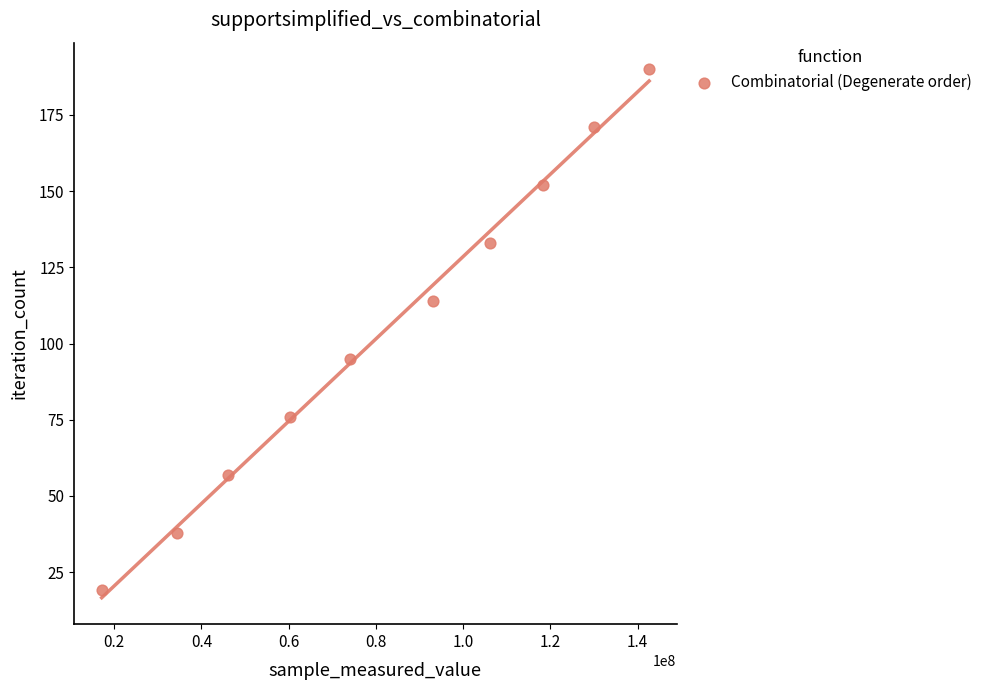

What is the range of Y values (max minus min)?

171